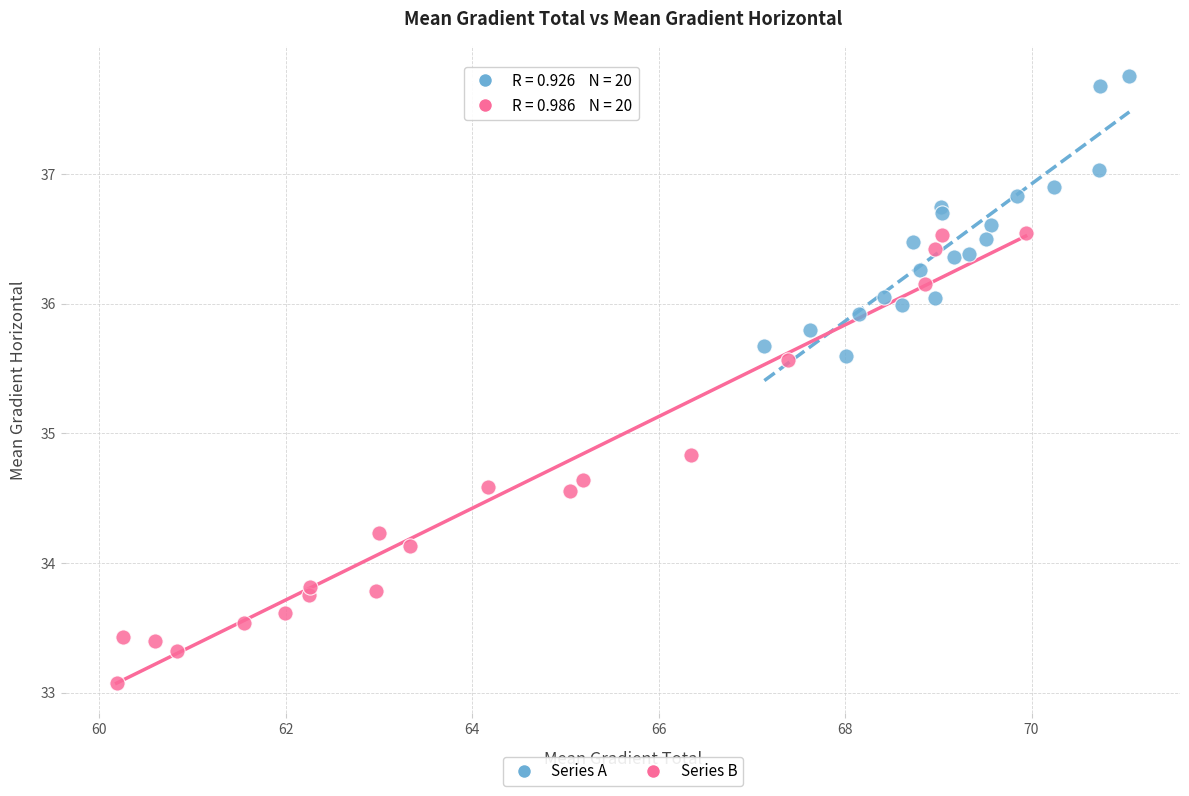

Which series has the largest Y range (max minus min)?

Series B